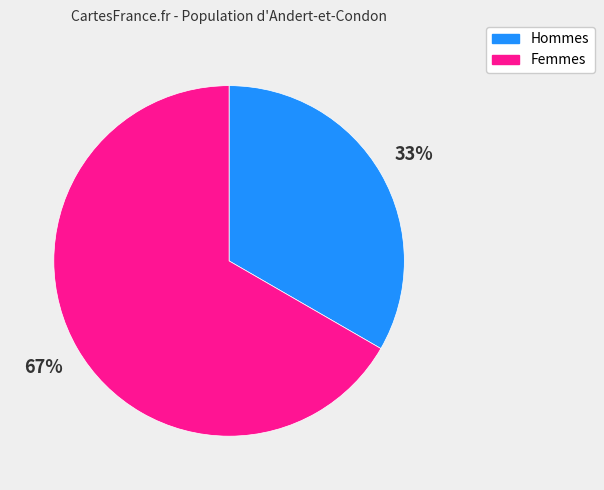

To the nearest percent, what is the average slice percentage?

50%